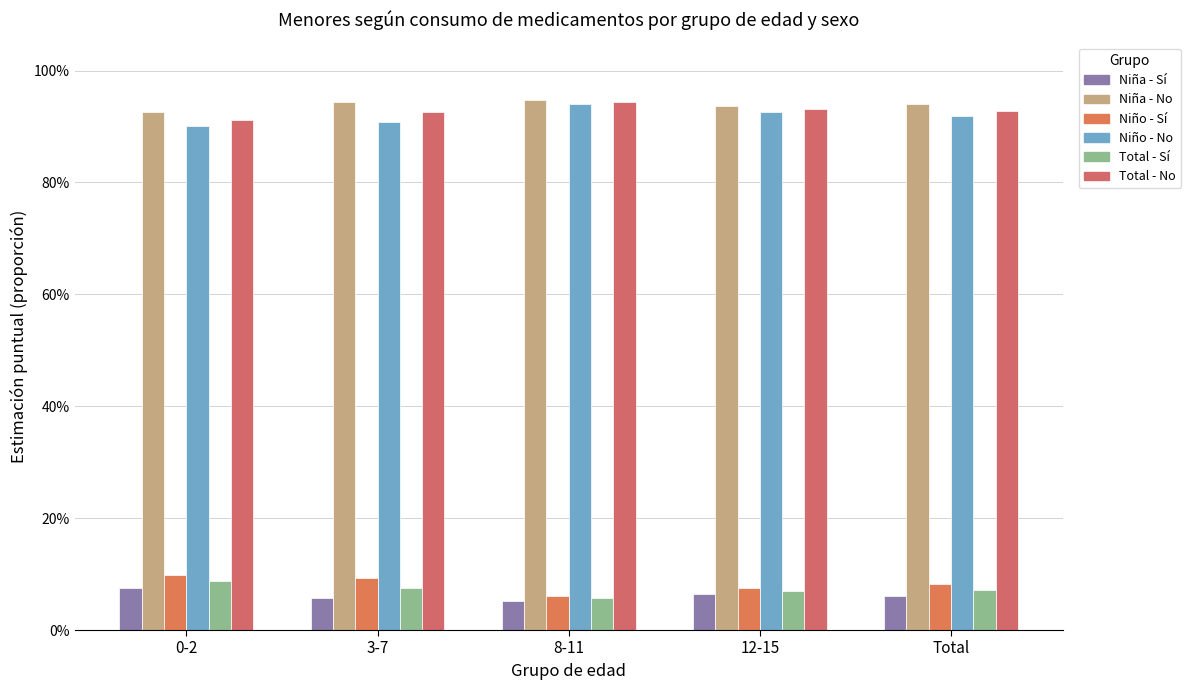

What is the label of the 2nd bar from the right?

12-15